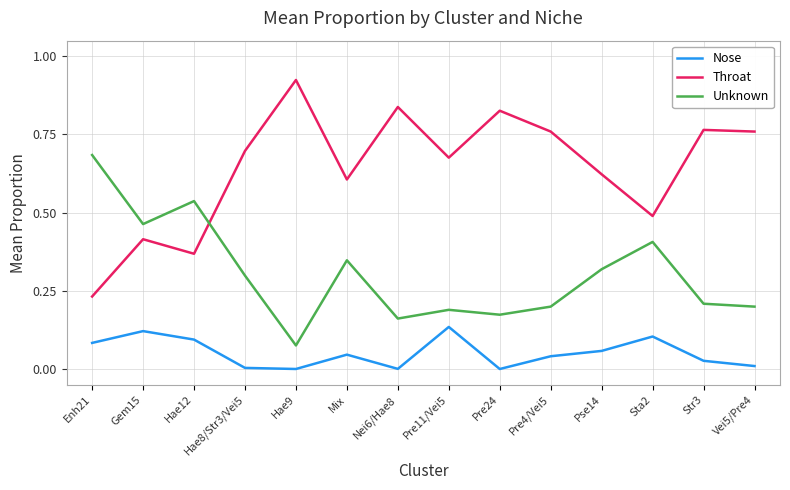

Rank the series at Gem15 from highest to lowest value.

Unknown, Throat, Nose